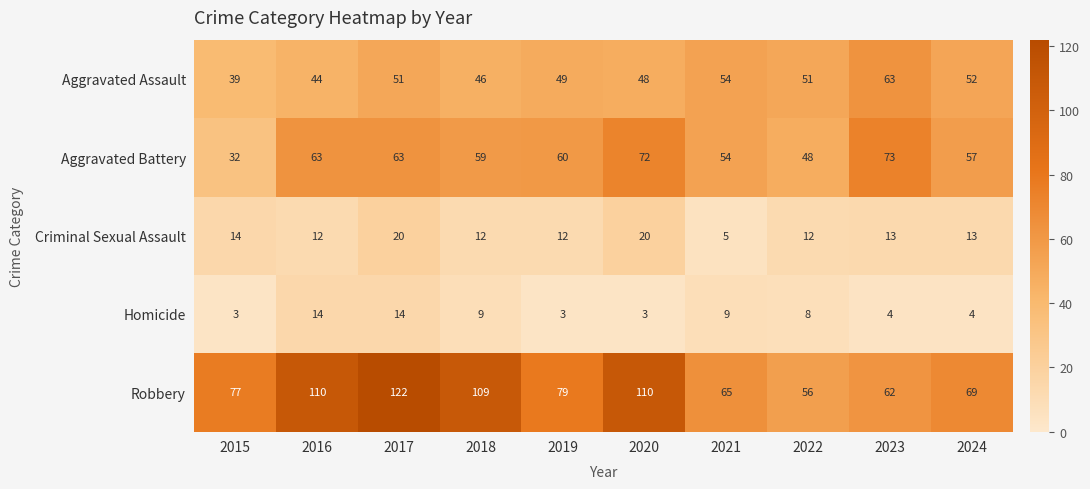

What is the average value of the Aggravated Assault series?

50